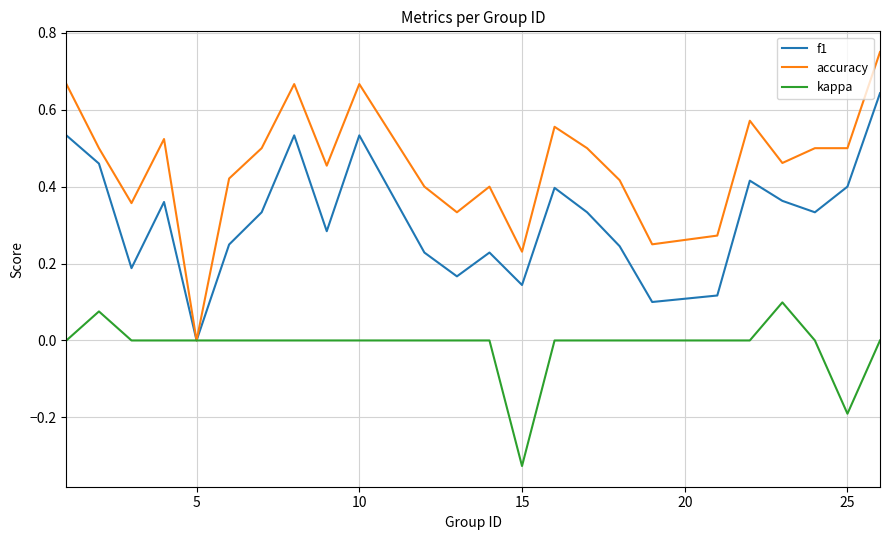

Is this an area chart (filled region under the line)?

No